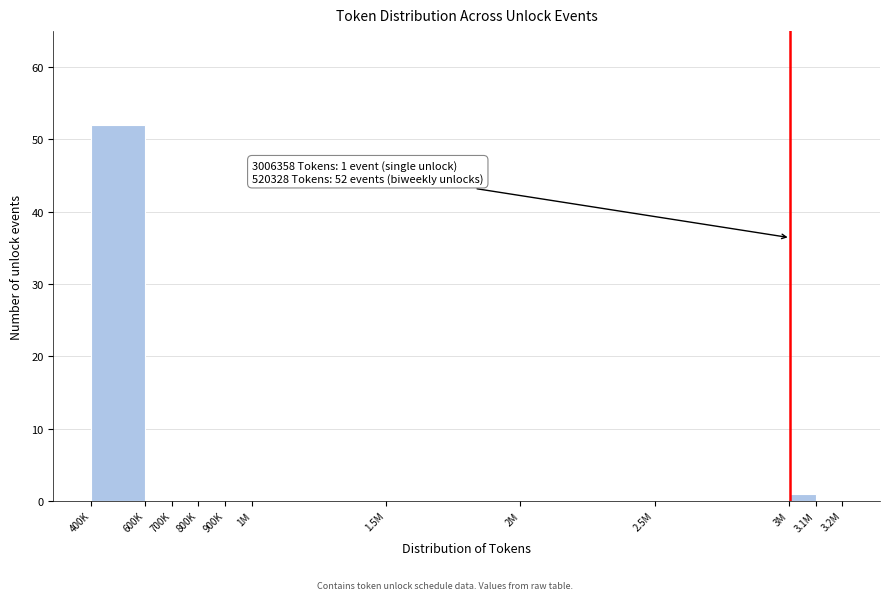

Reading right to left, what are all the values shown in this chart?

3.1M=0	3M=1	2.5M=0	2M=0	1.5M=0	1M=0	900K=0	800K=0	700K=0	600K=0	400K=52